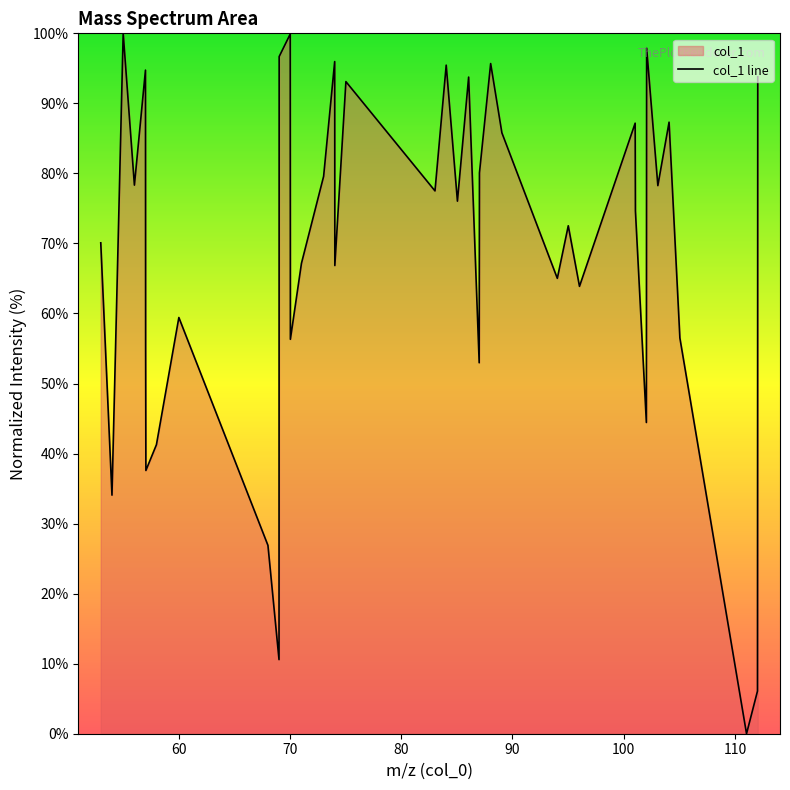

What is the difference between the maximum and minimum values?

100.0